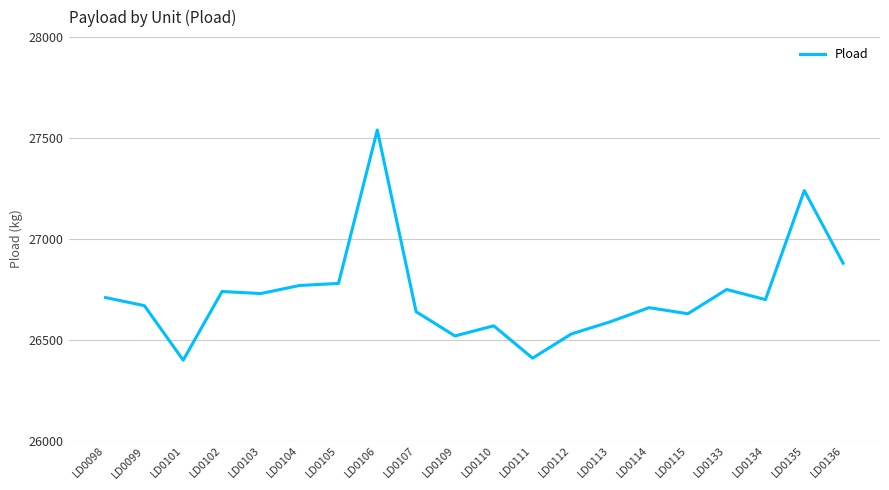

What is the difference between the maximum and second lowest values?

1130